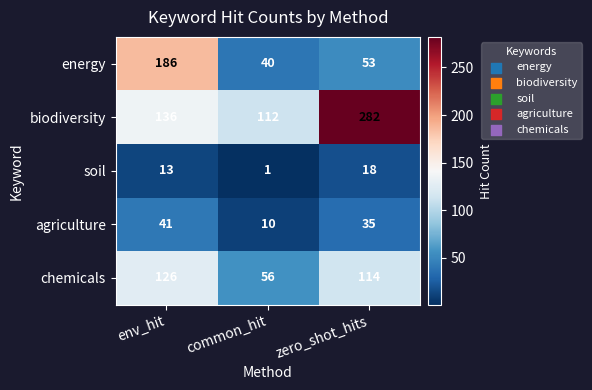

Reading left to right, transcribe all the data shown in this chart.

energy: 186	40	53
biodiversity: 136	112	282
soil: 13	1	18
agriculture: 41	10	35
chemicals: 126	56	114